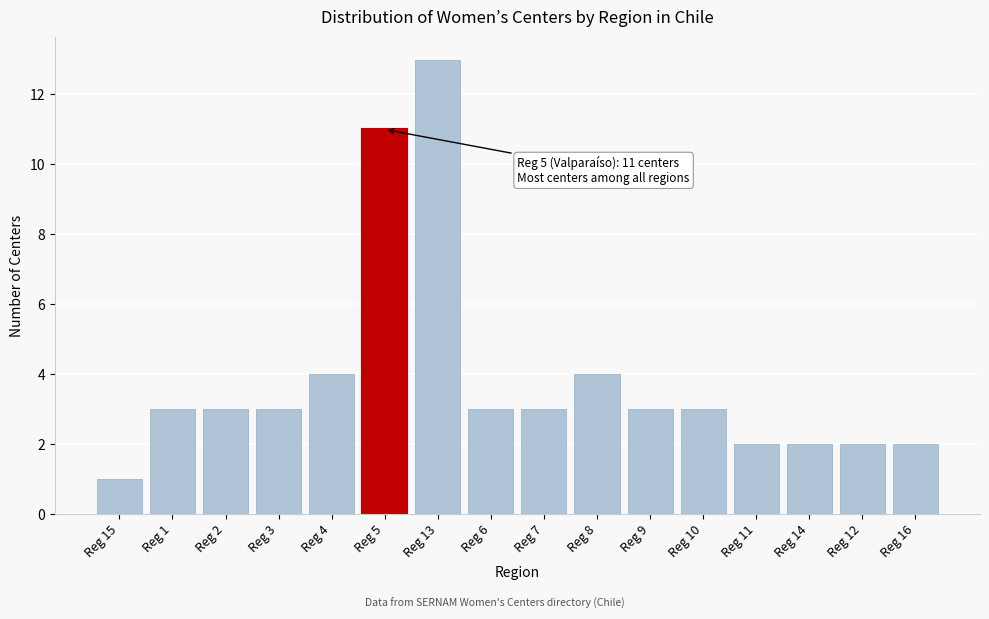

Reading left to right, what are all the values shown in this chart?

1	3	3	3	4	11	13	3	3	4	3	3	2	2	2	2